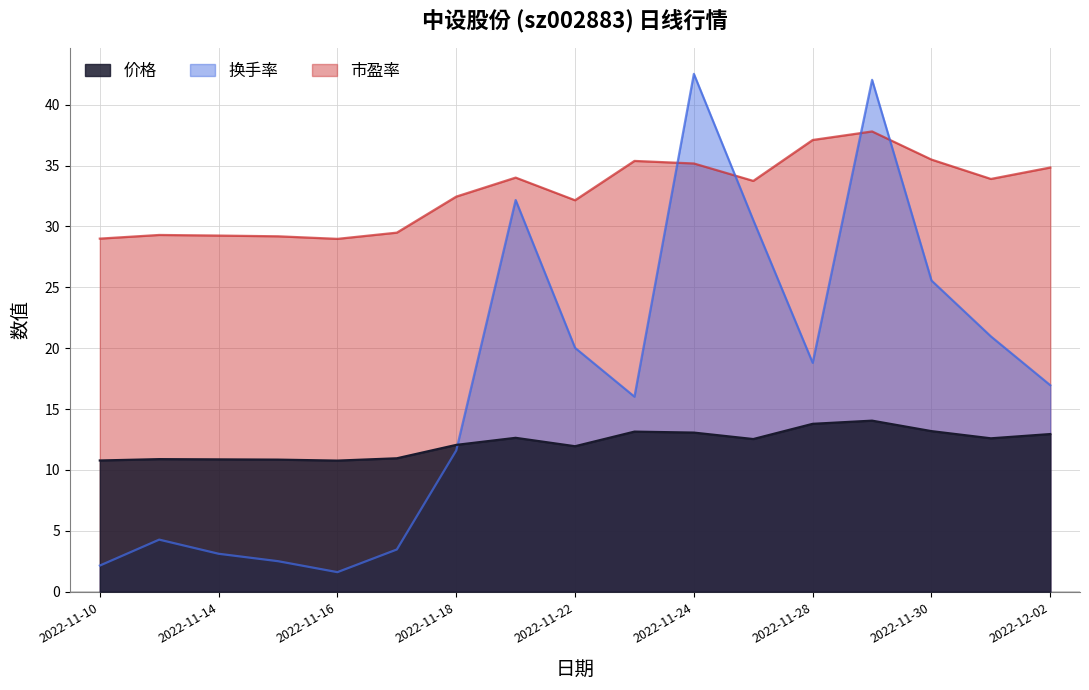

Rank the series at 2022-11-11 from highest to lowest value.

市盈率, 价格, 换手率